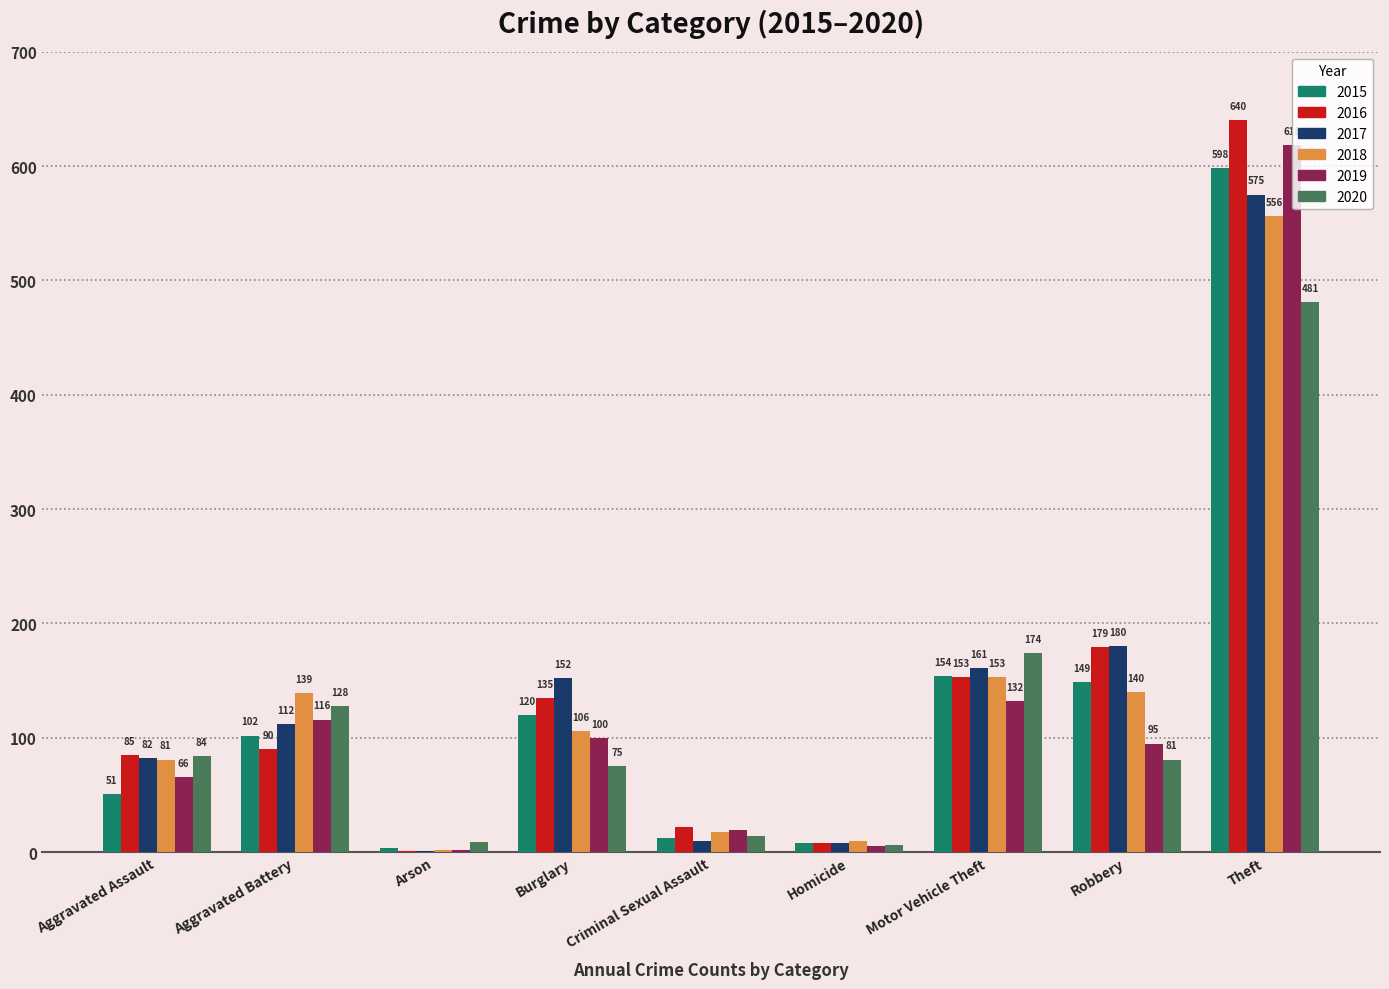

Are the bars horizontal?

No